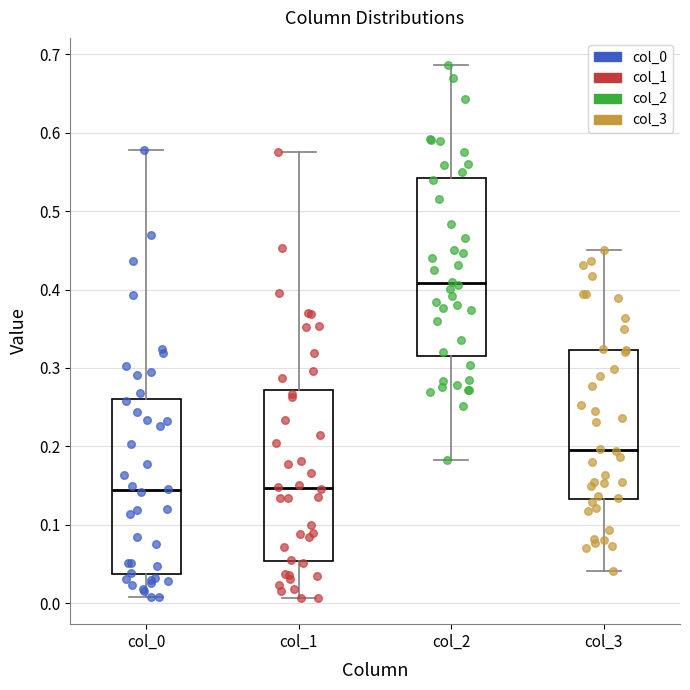

Reading left to right, read every box against the y-axis: the position of its median line, the range the box covers, and the ends of its whiskers. The values are not printed on the chart, so give them approximately, as read against the axis.

col_0: median 0.14, box 0.04 to 0.26, whiskers 0.01 to 0.58
col_1: median 0.15, box 0.05 to 0.27, whiskers 0.01 to 0.58
col_2: median 0.41, box 0.32 to 0.54, whiskers 0.18 to 0.69
col_3: median 0.20, box 0.13 to 0.32, whiskers 0.04 to 0.45